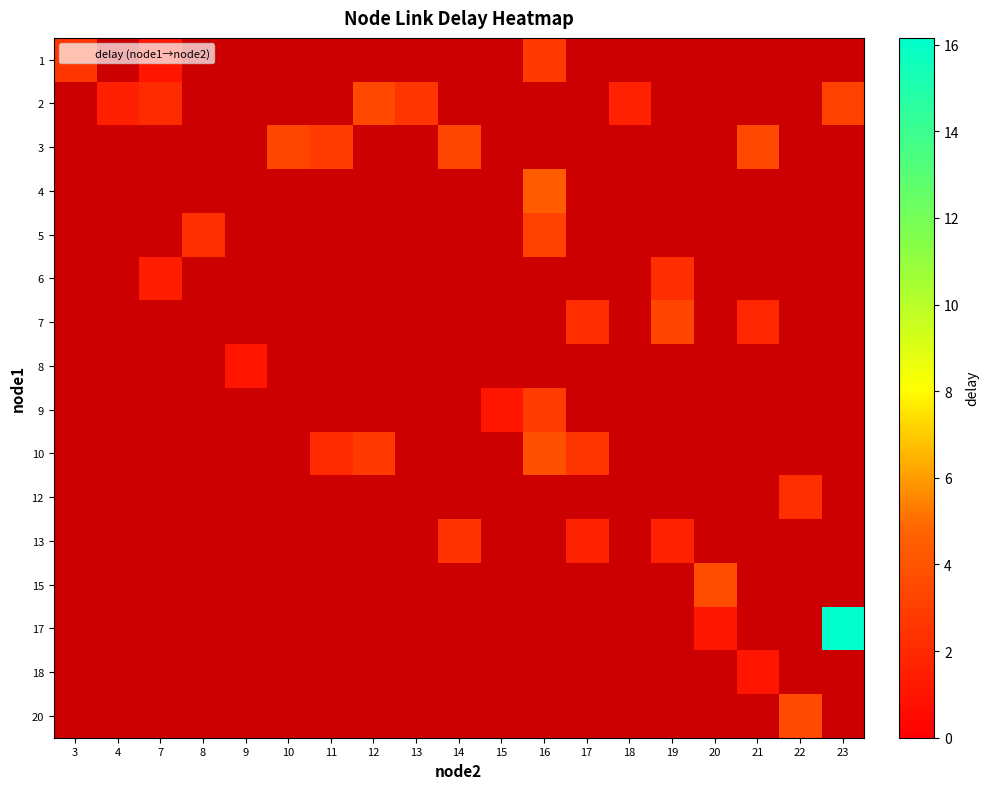

At which category does the chart reach its peak across all series?

23